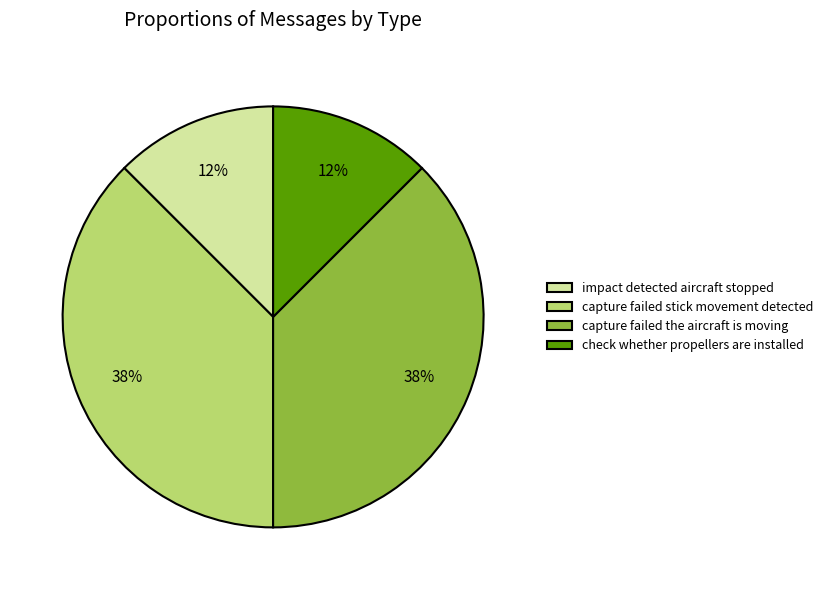

To the nearest percent, what is the average slice percentage?

25%